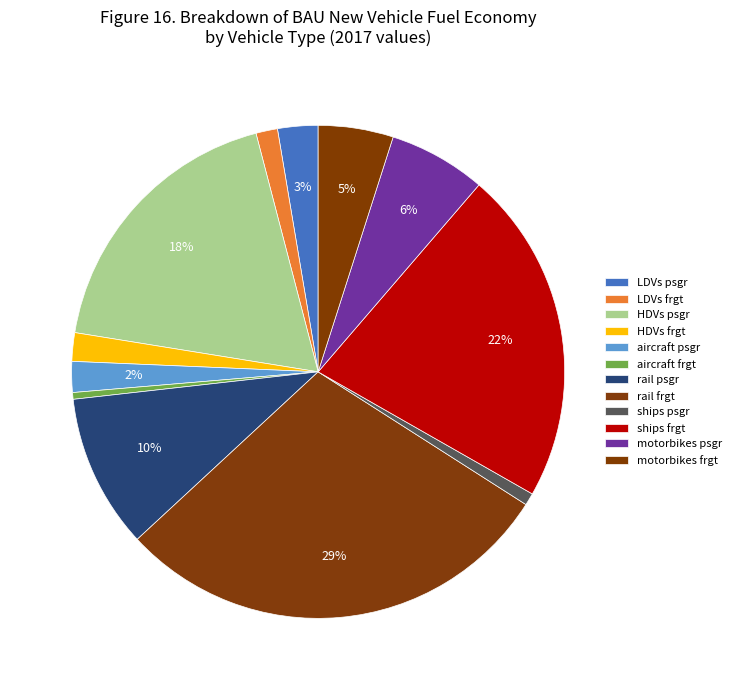

To the nearest percent, what is the difference between the largest and smallest slice percentages?

29%